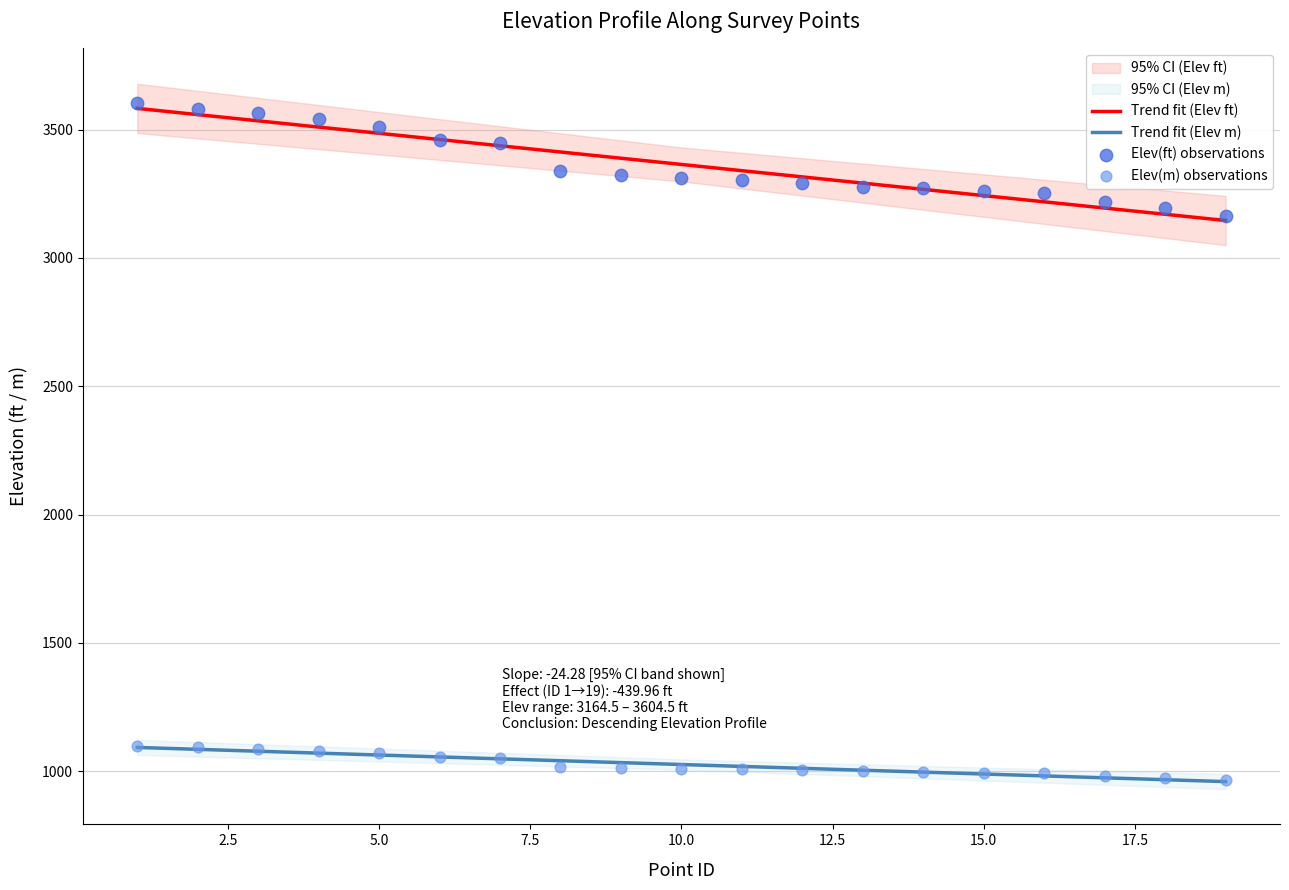

Which series has the widest spread of Y values?

Elev(ft) observations